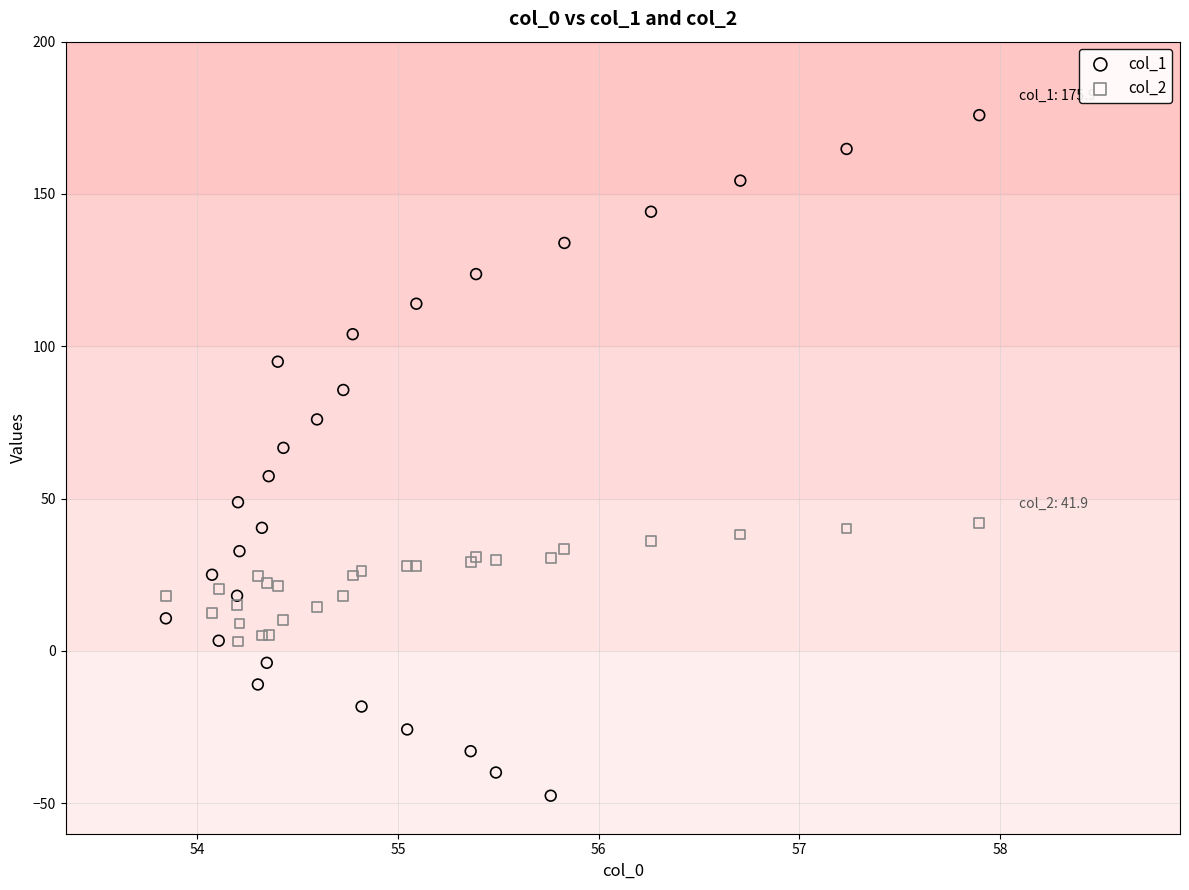

Which series reaches the minimum Y coordinate?

col_1